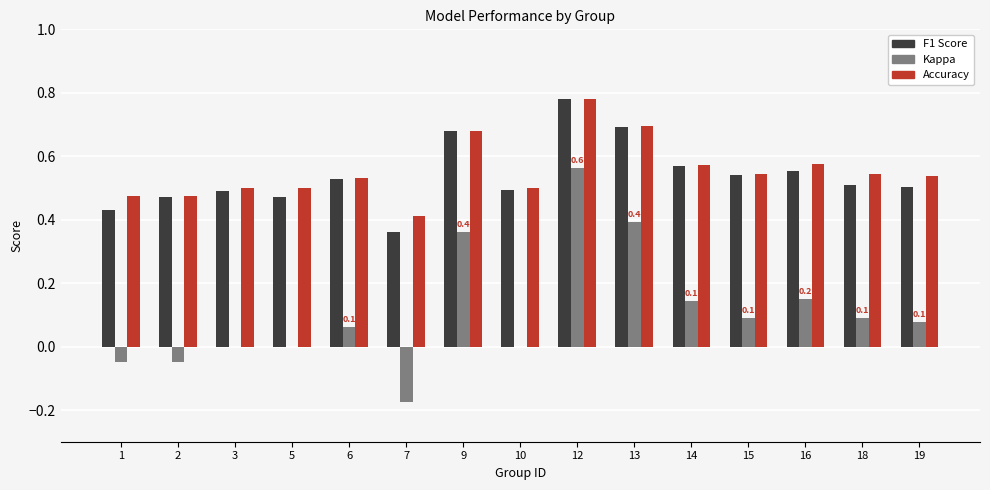

How many data points does each series have?

15